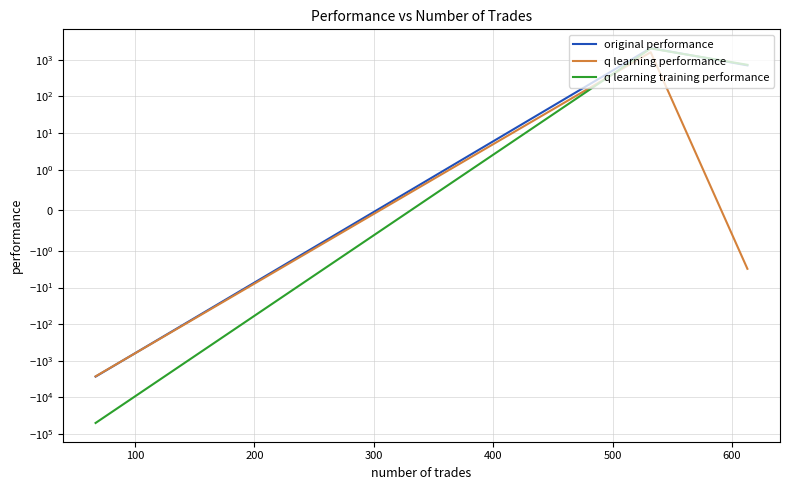

List the series in order of their peak value, highest first.

original performance, q learning training performance, q learning performance